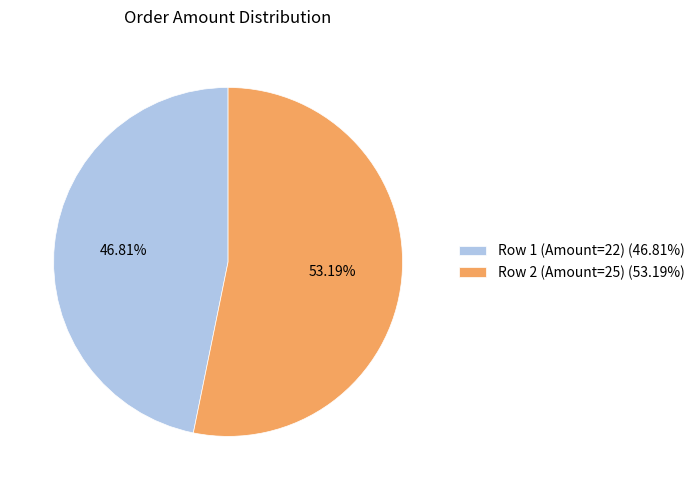

Which slice represents more than half of the pie?

Row 2 (Amount=25)